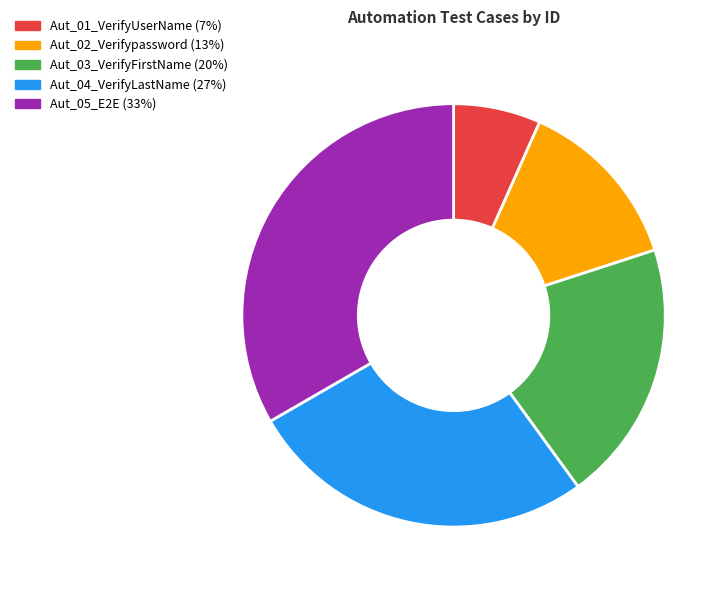

Which slice is the smallest?

Aut_01_VerifyUserName